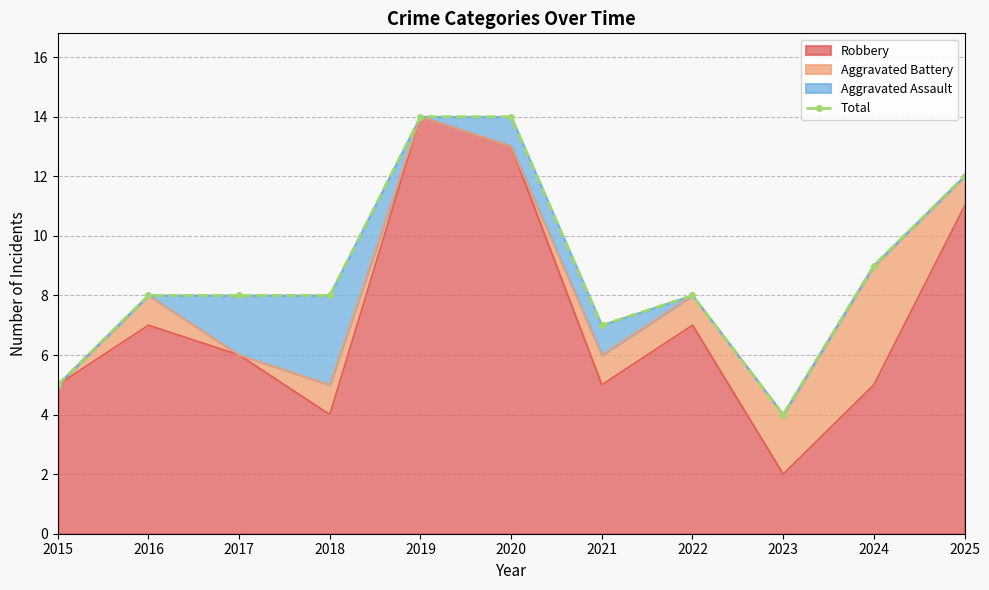

What is the greatest value displayed?

14